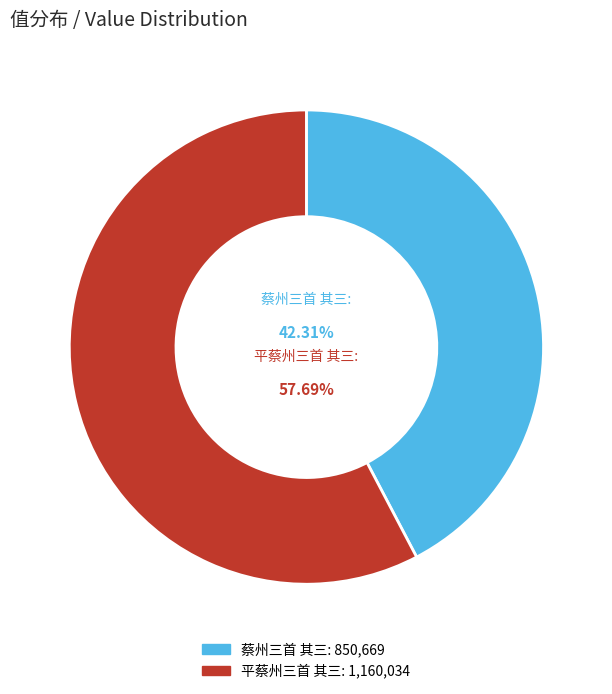

Does 平蔡州三首 其三 represent more than half of the total?

Yes